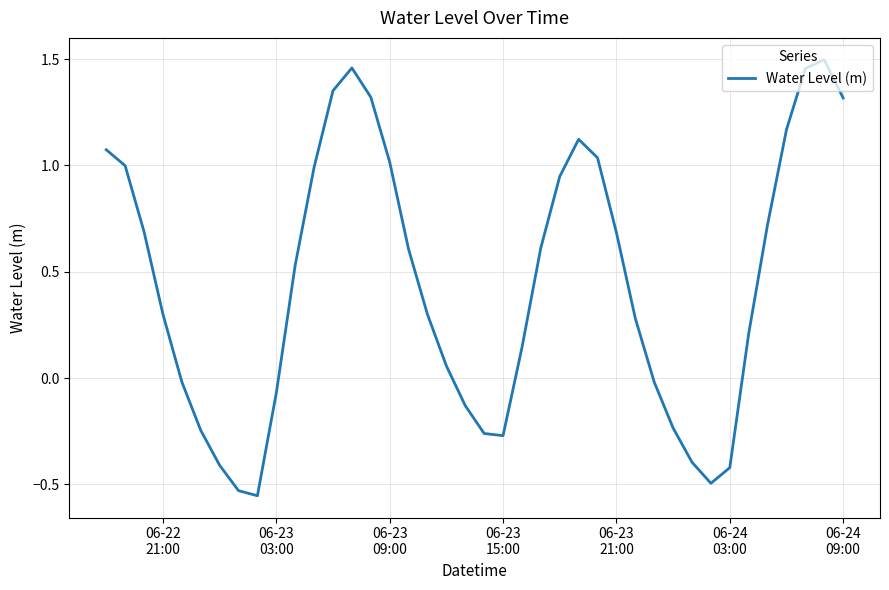

How many lines are shown in the chart?

1